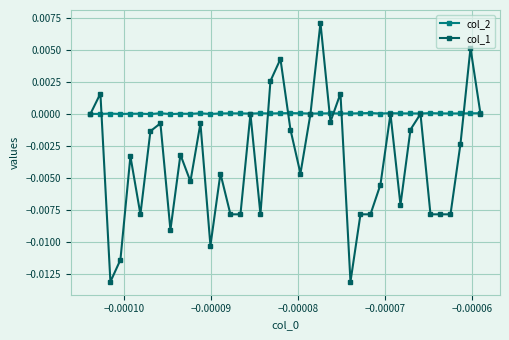

Which series has the largest total across all categories?

col_2